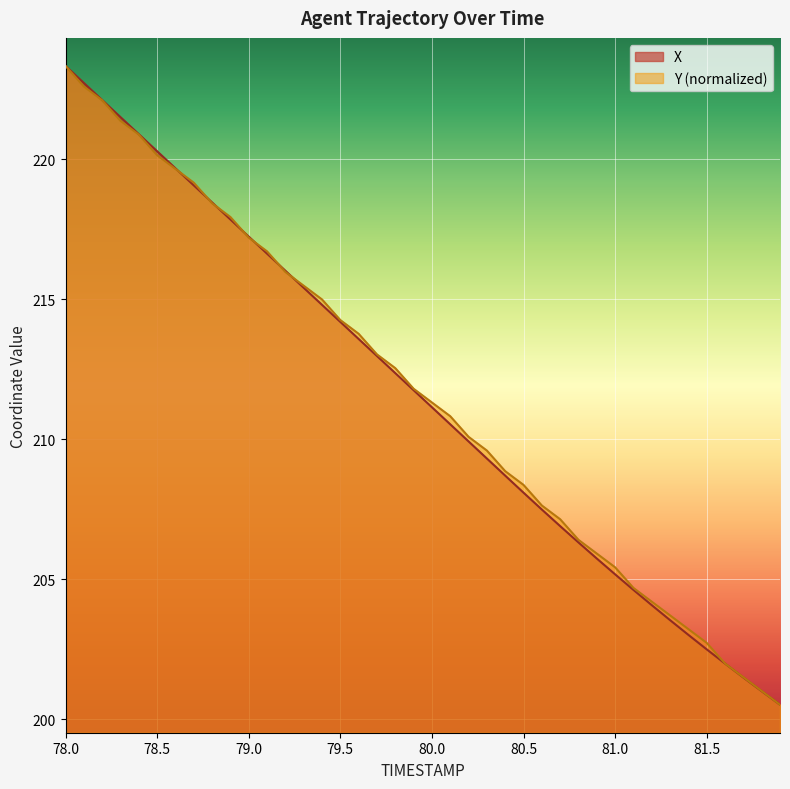

Which series has the widest spread of values?

X